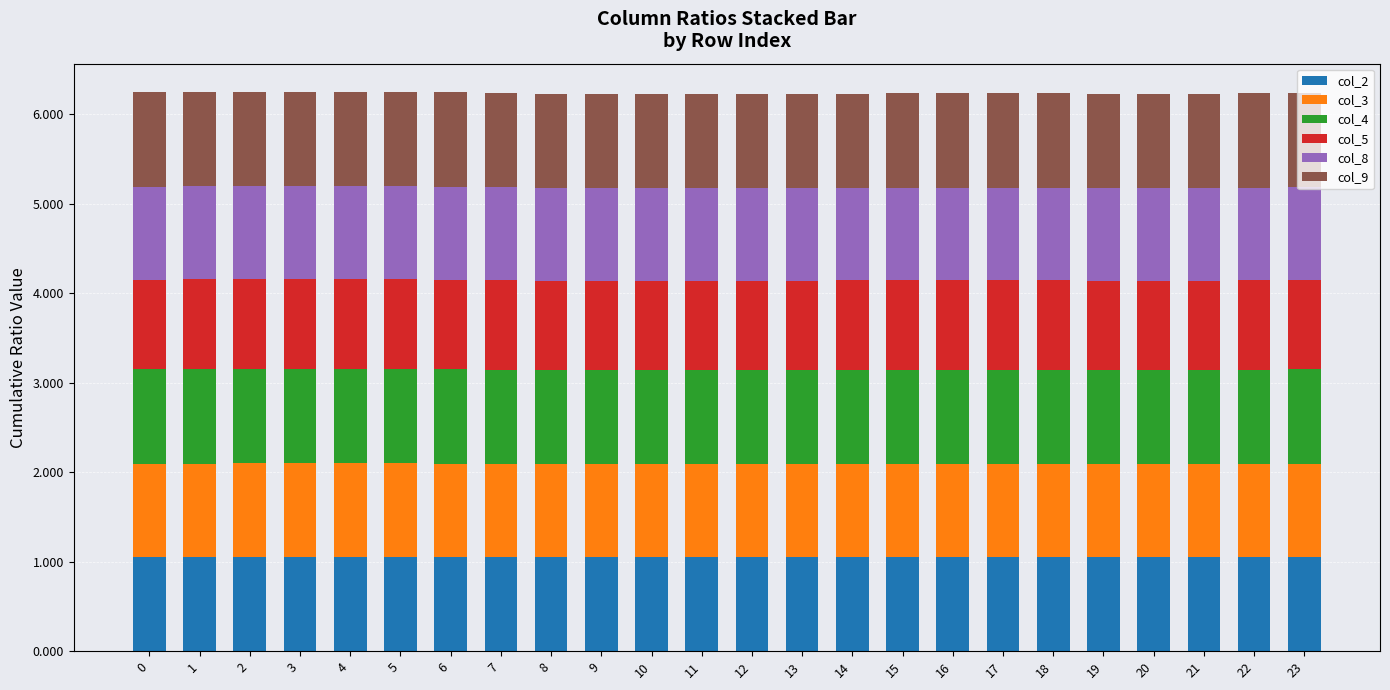

What is the maximum value for col_2?

1.1